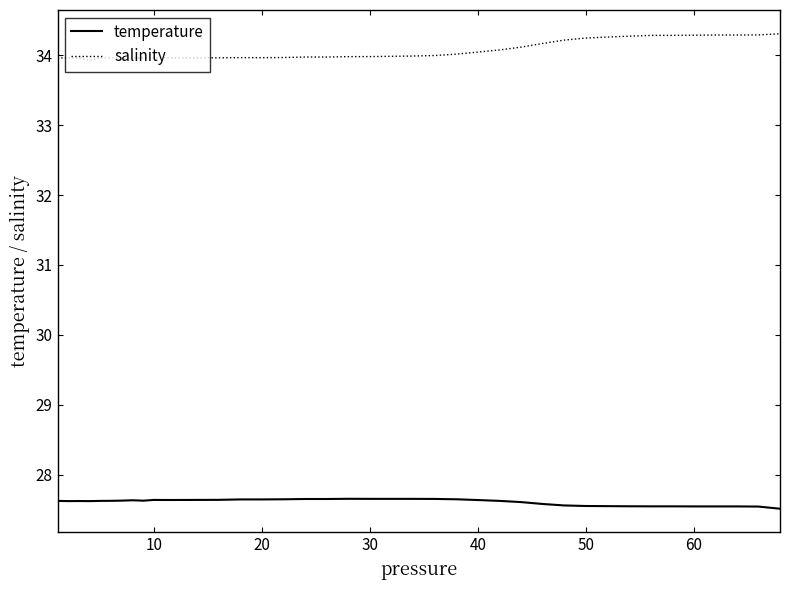

What is the difference between the maximum and minimum values in the temperature series?

0.1